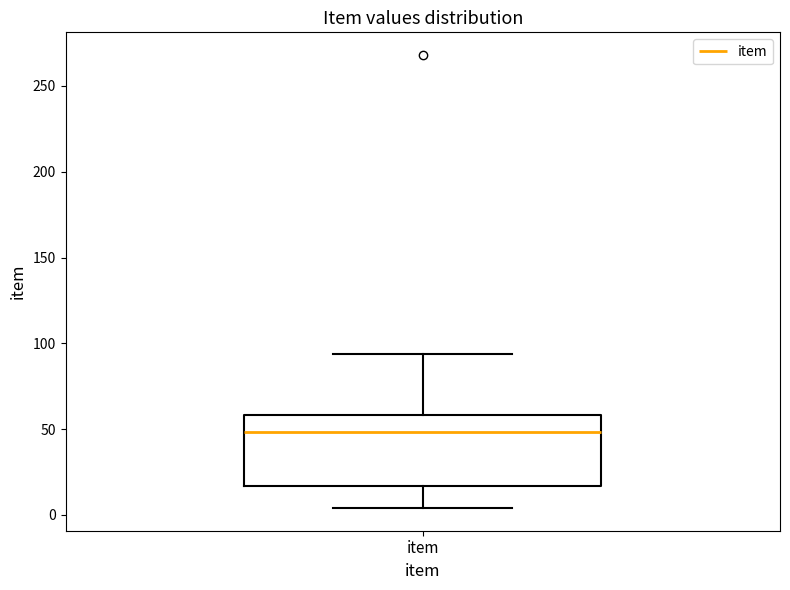

Transcribe this box plot: give where the median line is, the range the box spans, and where the two whiskers end, as read against the y-axis. The values are not printed on the chart, so give them approximately, as read against the axis.

median 50, box 15 to 60, whiskers 5 to 95